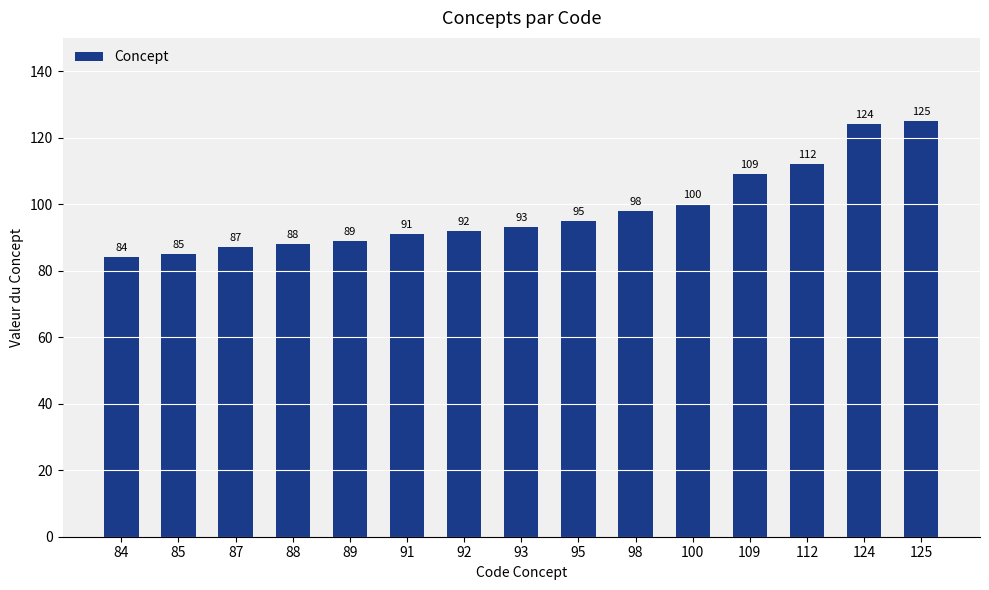

Rank the categories by value from lowest to highest.

84, 85, 87, 88, 89, 91, 92, 93, 95, 98, 100, 109, 112, 124, 125